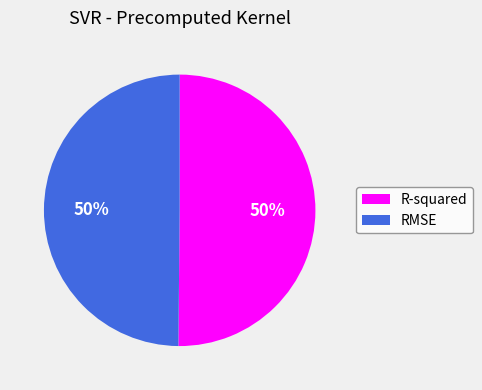

Combined, do R-squared and RMSE account for over 50%?

Yes